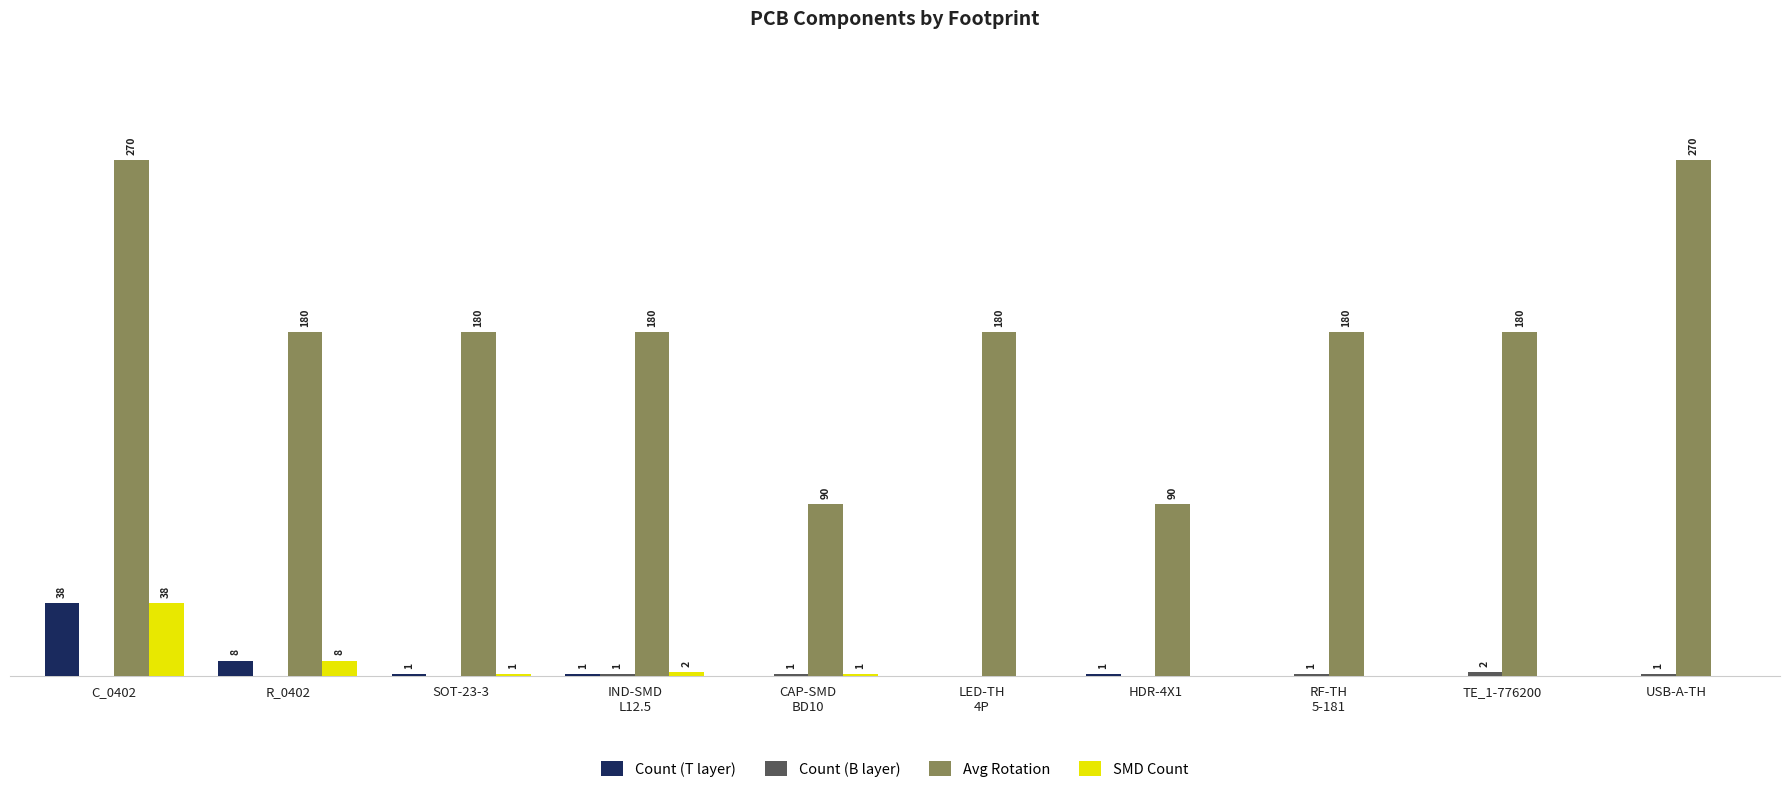

Which category has the highest value in the Count (T layer) series?

C_0402